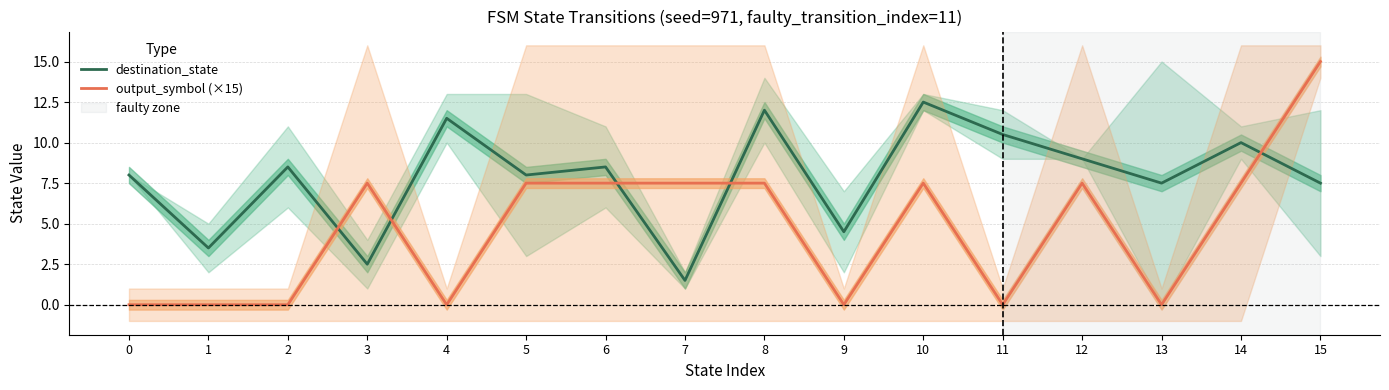

Is it true that output_symbol (×15) equals 0.0 at 11?

True